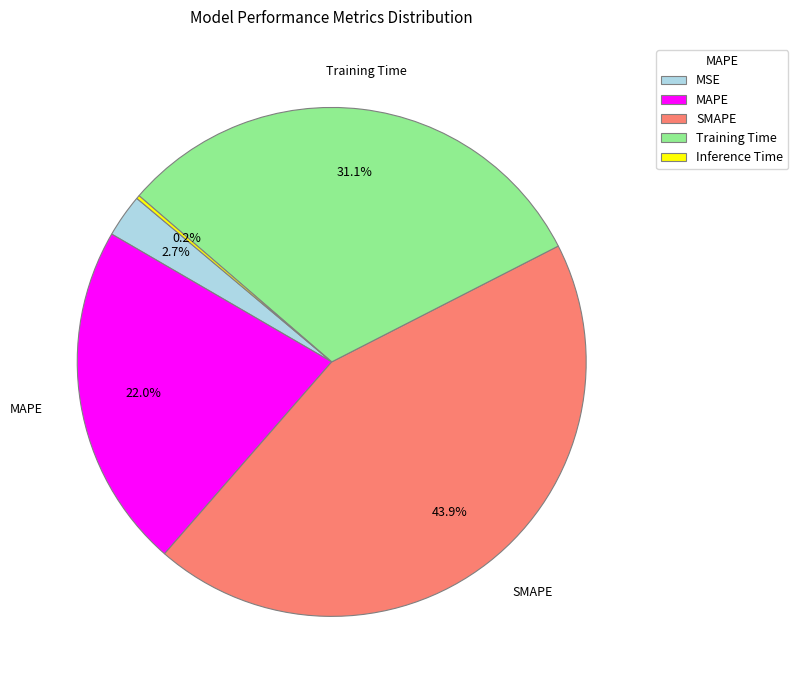

Is there a majority slice in this chart?

No